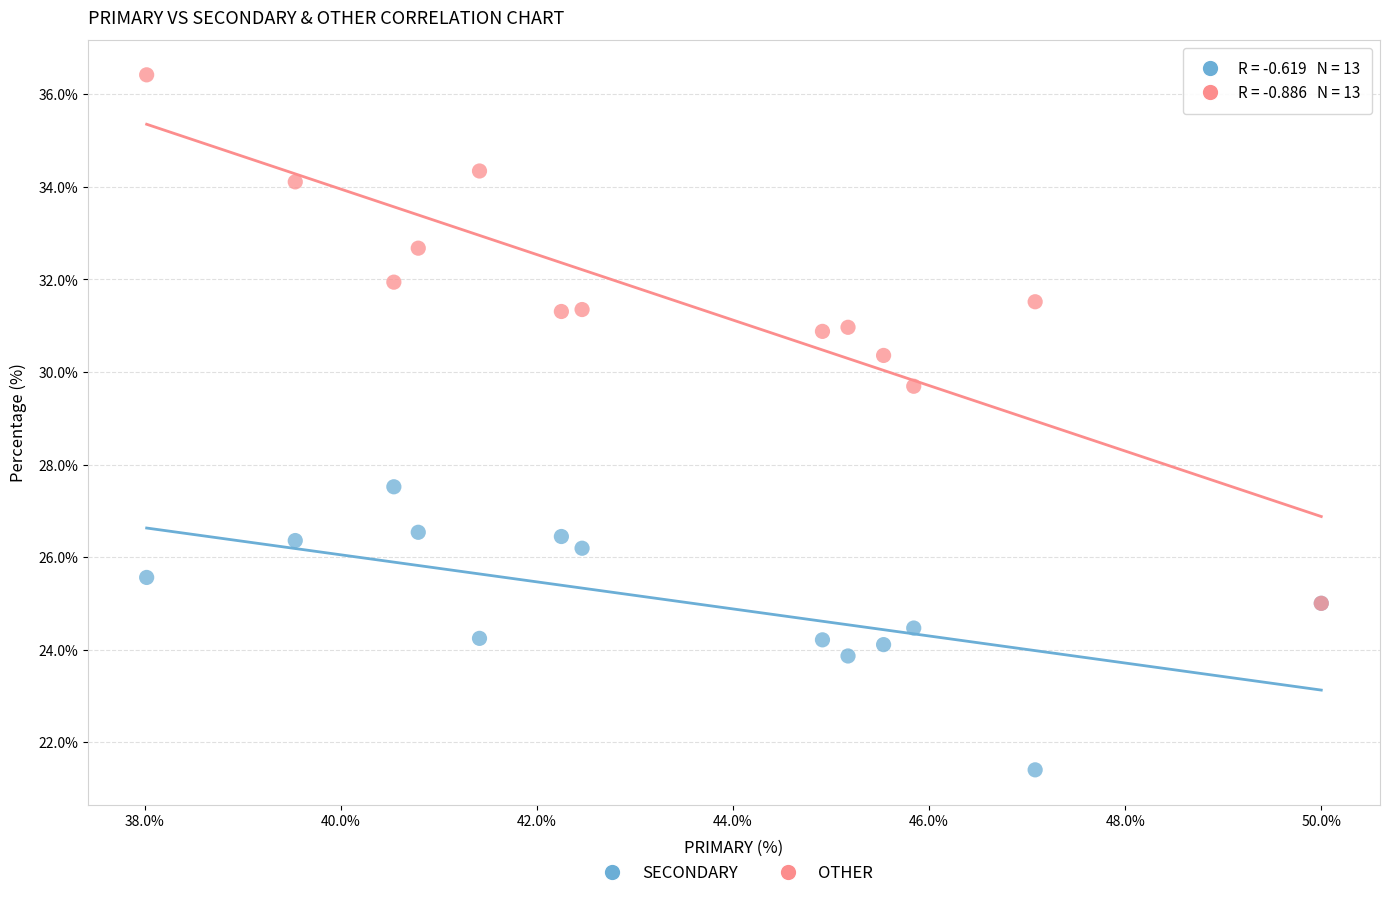

Which series has the largest Y range (max minus min)?

OTHER